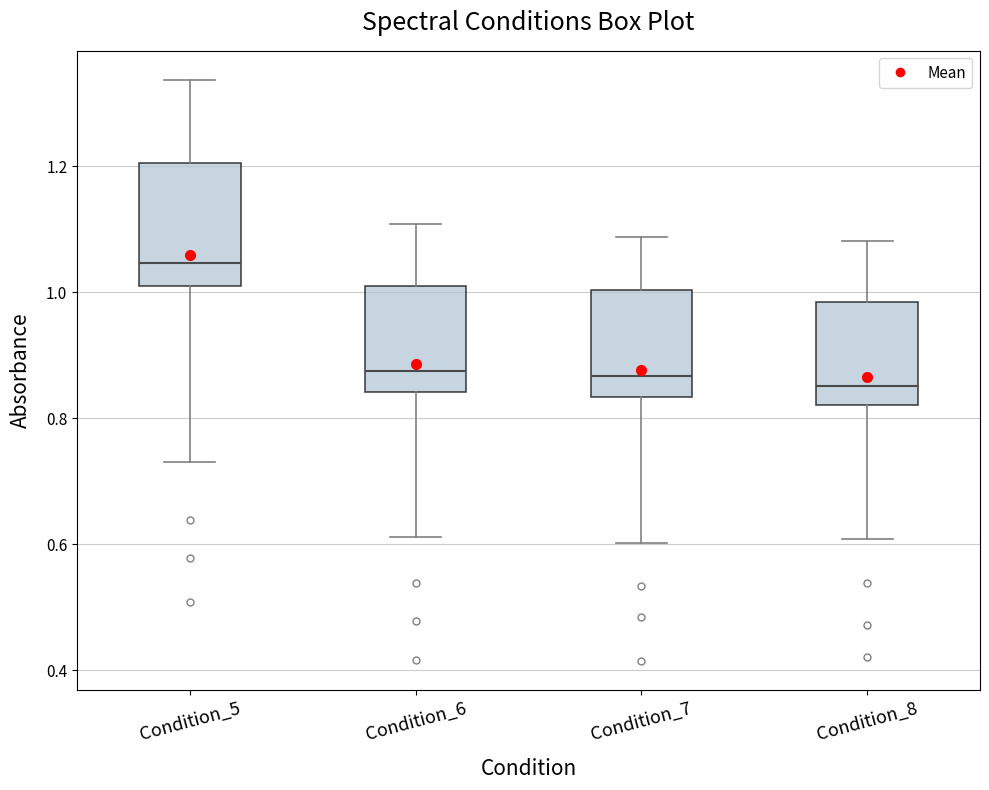

Which box is the tallest, from its lower edge to its upper edge?

Condition_5